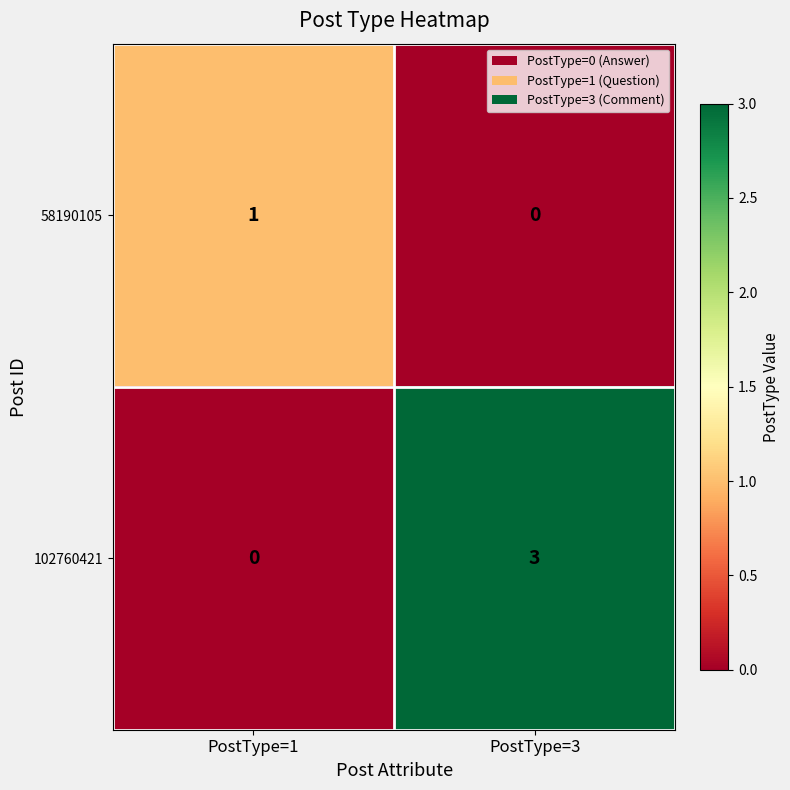

The 102760421 series shows 0 at PostType=1. True or false?

True